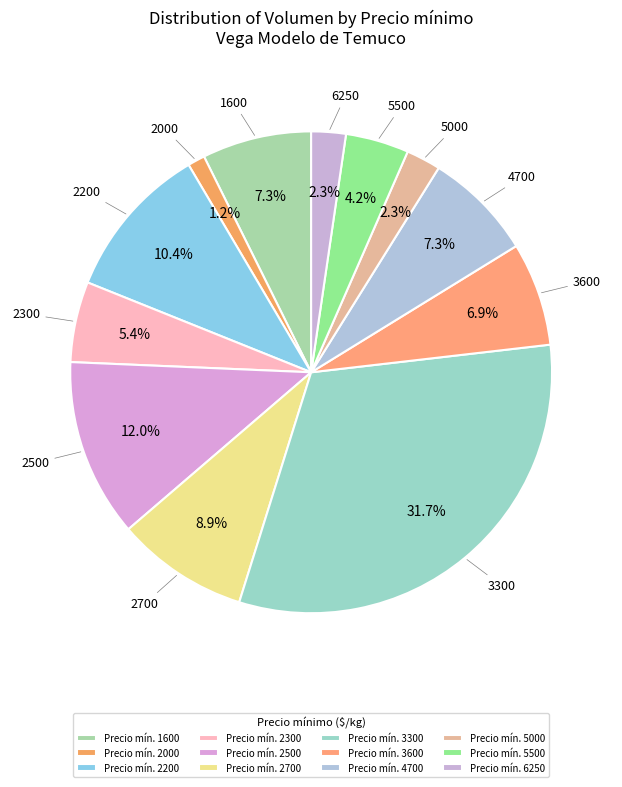

Approximately how many times larger is the value at 3300 compared to 4700?

4.3